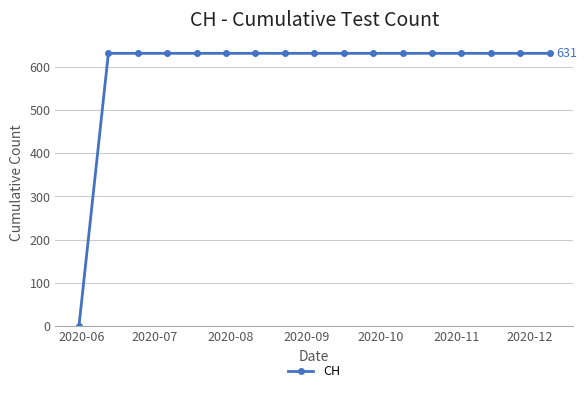

Reading left to right, list all the values displayed in this chart.

0	631	631	631	631	631	631	631	631	631	631	631	631	631	631	631	631